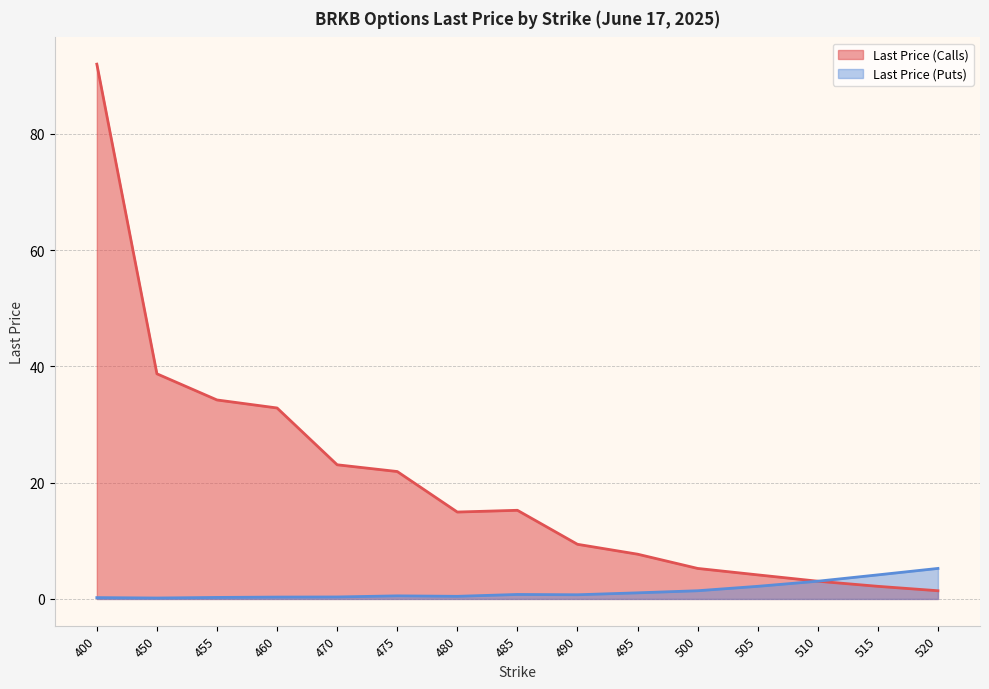

The value of Last Price (Puts) at 515 is 4.1. True or false?

True